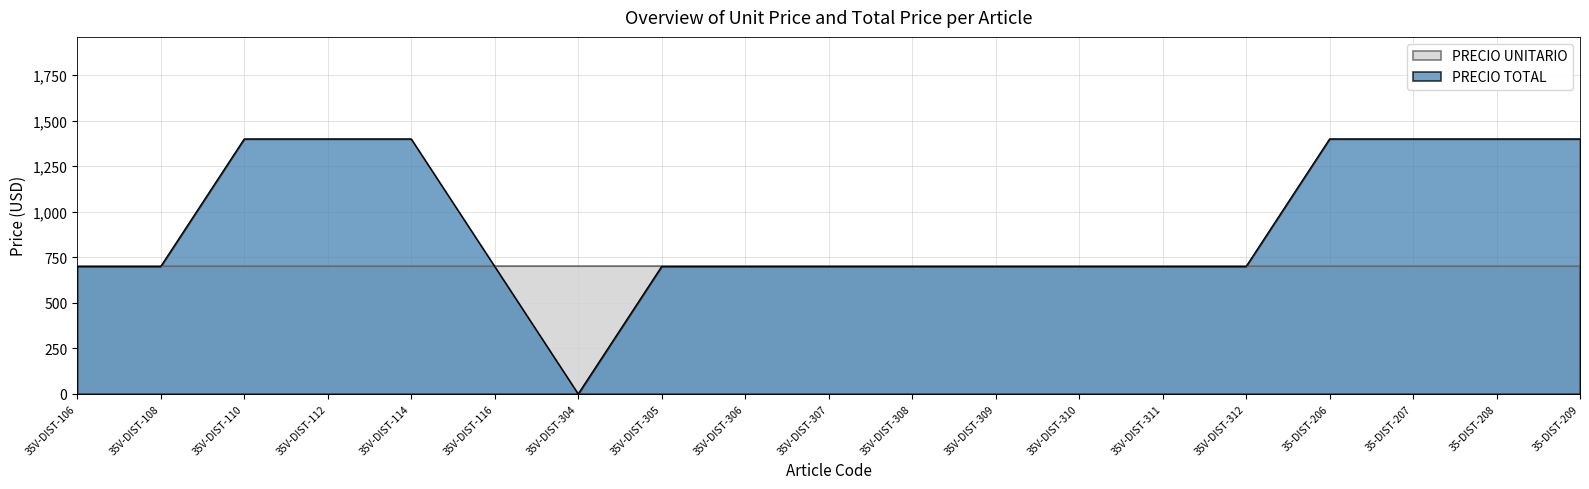

Reading left to right, transcribe all the data shown in this chart.

700	700	1400	1400	1400	700	0	700	700	700	700	700	700	700	700	1400	1400	1400	1400